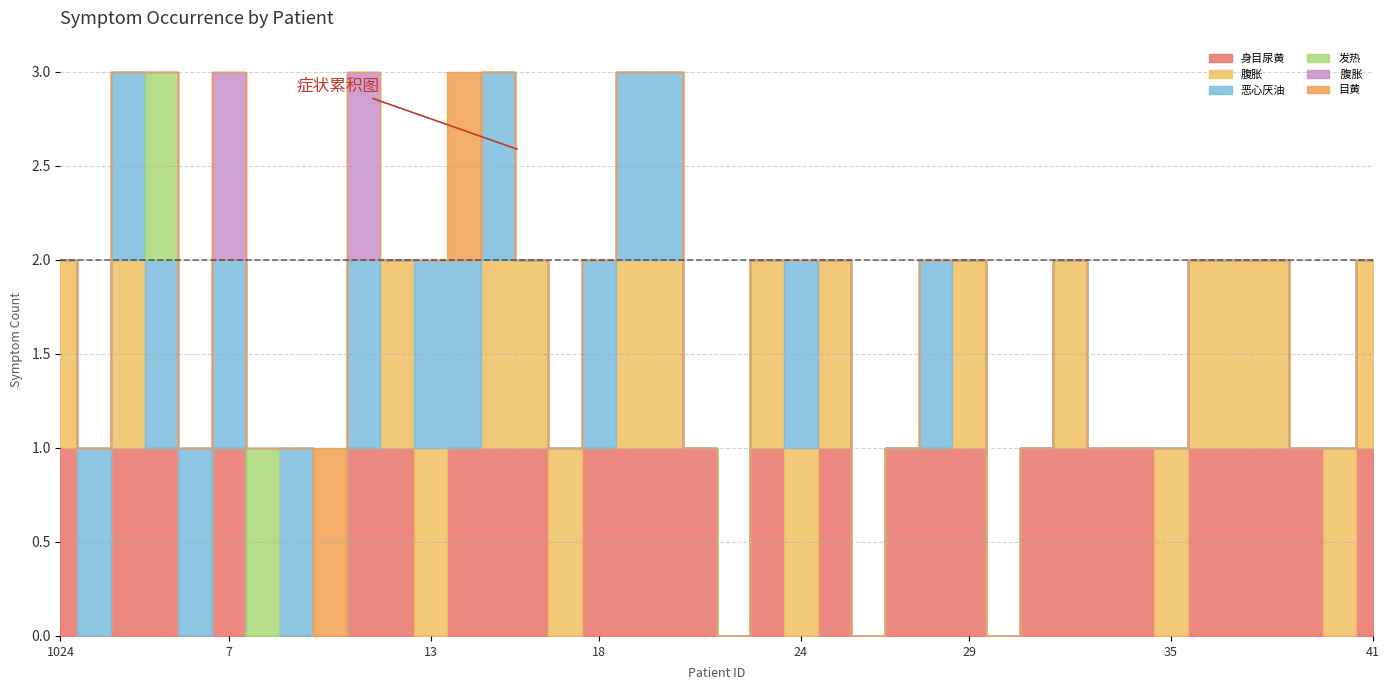

Reading left to right, list all the values displayed in this chart.

身目尿黄: 1024=1	2560=0	3=1	5=1	6=0	7=1	8=0	9=0	10=0	11=1	12=1	13=0	14=1	15=1	16=1	17=0	18=1	19=1	20=1	21=1	529=0	23=1	24=0	25=1	26=0	27=1	28=1	29=1	30=0	31=1	542=1	33=1	34=1	35=0	36=1	37=1	1054=1	39=1	40=0	41=1
腹胀: 1024=1	2560=0	3=1	5=0	6=0	7=0	8=0	9=0	10=0	11=0	12=1	13=1	14=0	15=1	16=1	17=1	18=0	19=1	20=1	21=0	529=0	23=1	24=1	25=1	26=0	27=0	28=0	29=1	30=0	31=0	542=1	33=0	34=0	35=1	36=1	37=1	1054=1	39=0	40=1	41=1
恶心厌油: 1024=0	2560=1	3=1	5=1	6=1	7=1	8=0	9=1	10=0	11=1	12=0	13=1	14=1	15=1	16=0	17=0	18=1	19=1	20=1	21=0	529=0	23=0	24=1	25=0	26=0	27=0	28=1	29=0	30=0	31=0	542=0	33=0	34=0	35=0	36=0	37=0	1054=0	39=0	40=0	41=0
发热: 1024=0	2560=0	3=0	5=1	6=0	7=0	8=1	9=0	10=0	11=0	12=0	13=0	14=0	15=0	16=0	17=0	18=0	19=0	20=0	21=0	529=0	23=0	24=0	25=0	26=0	27=0	28=0	29=0	30=0	31=0	542=0	33=0	34=0	35=0	36=0	37=0	1054=0	39=0	40=0	41=0
 腹胀: 1024=0	2560=0	3=0	5=0	6=0	7=1	8=0	9=0	10=0	11=1	12=0	13=0	14=0	15=0	16=0	17=0	18=0	19=0	20=0	21=0	529=0	23=0	24=0	25=0	26=0	27=0	28=0	29=0	30=0	31=0	542=0	33=0	34=0	35=0	36=0	37=0	1054=0	39=0	40=0	41=0
目黄: 1024=0	2560=0	3=0	5=0	6=0	7=0	8=0	9=0	10=1	11=0	12=0	13=0	14=1	15=0	16=0	17=0	18=0	19=0	20=0	21=0	529=0	23=0	24=0	25=0	26=0	27=0	28=0	29=0	30=0	31=0	542=0	33=0	34=0	35=0	36=0	37=0	1054=0	39=0	40=0	41=0